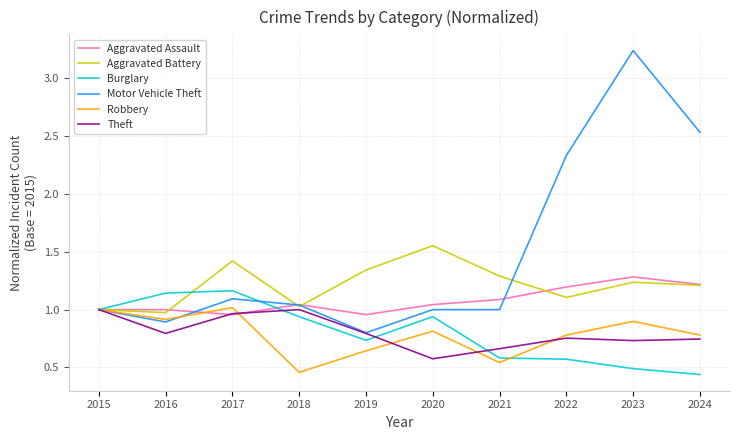

Count the number of categories in the chart.

10